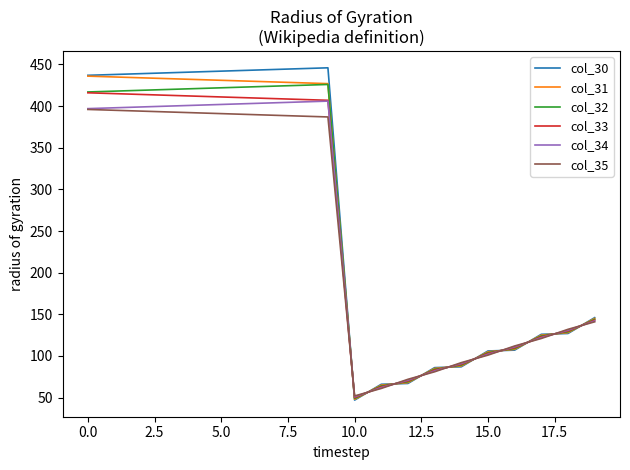

Which series has the largest range (max minus min)?

col_30